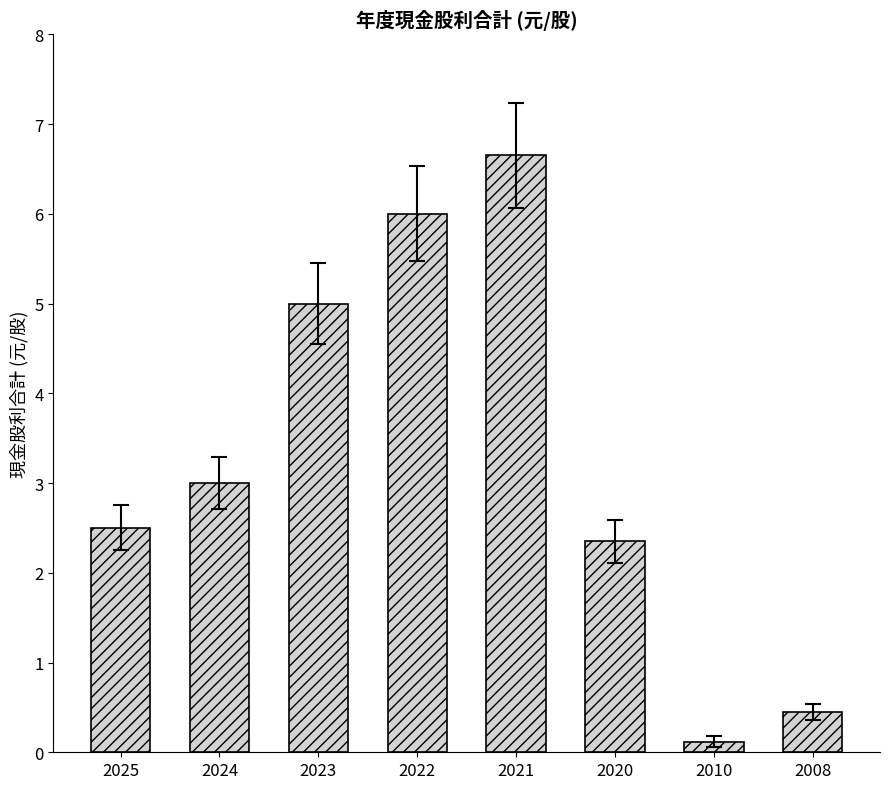

What value does the data have at 2008?

0.5